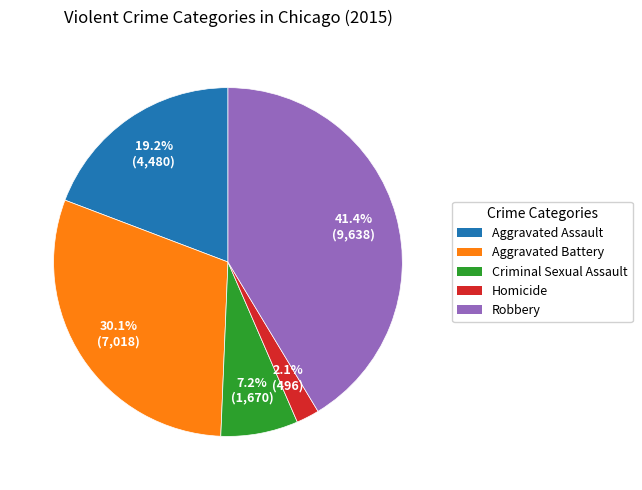

What is the largest slice in the pie chart?

Robbery